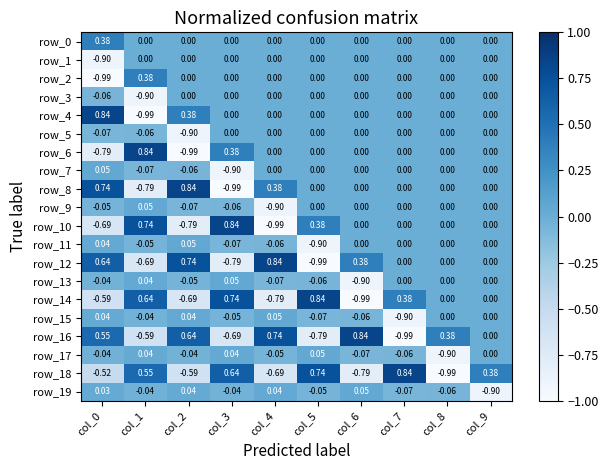

At which category is the sum across all series the highest?

col_9